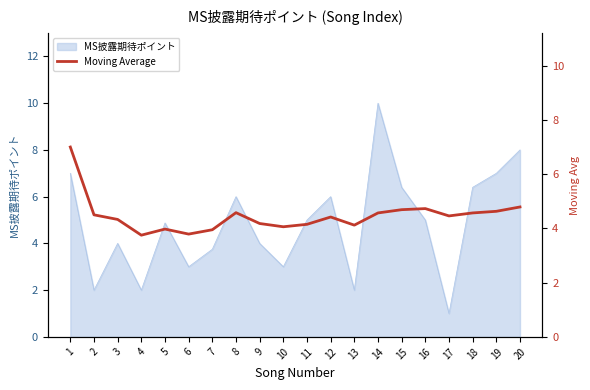

What is the value of the 7th point from the left?

4.0